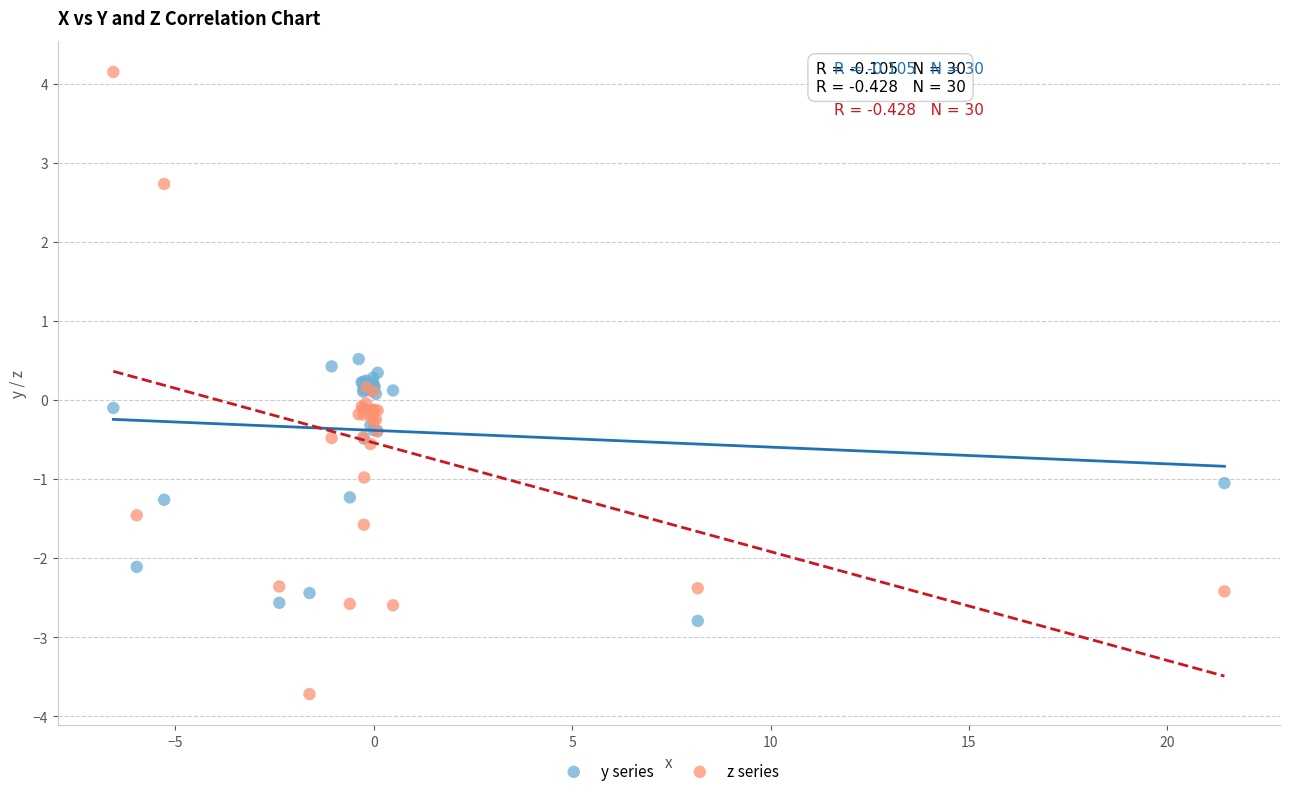

What is the X range (max minus min) for the scatter plot?

28.0